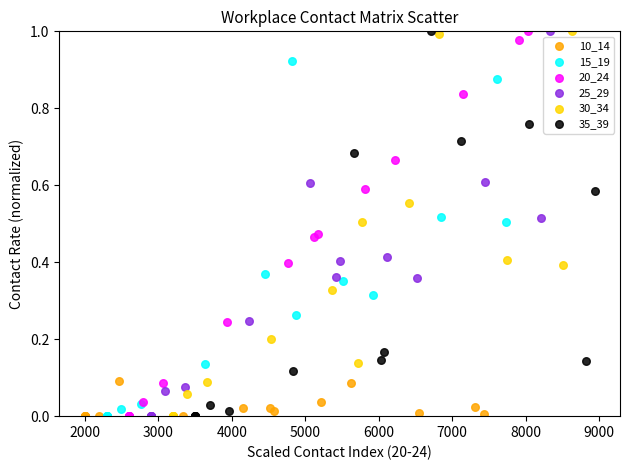

What are all the series names shown in the legend?

10_14, 15_19, 20_24, 25_29, 30_34, 35_39